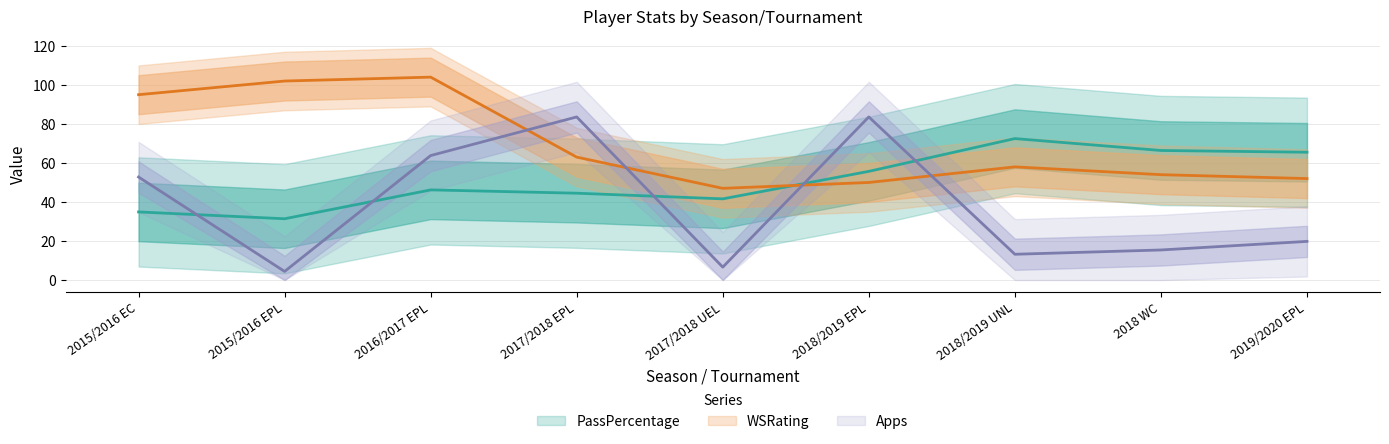

At which label is WSRating closest to 75?

2017/2018 EPL